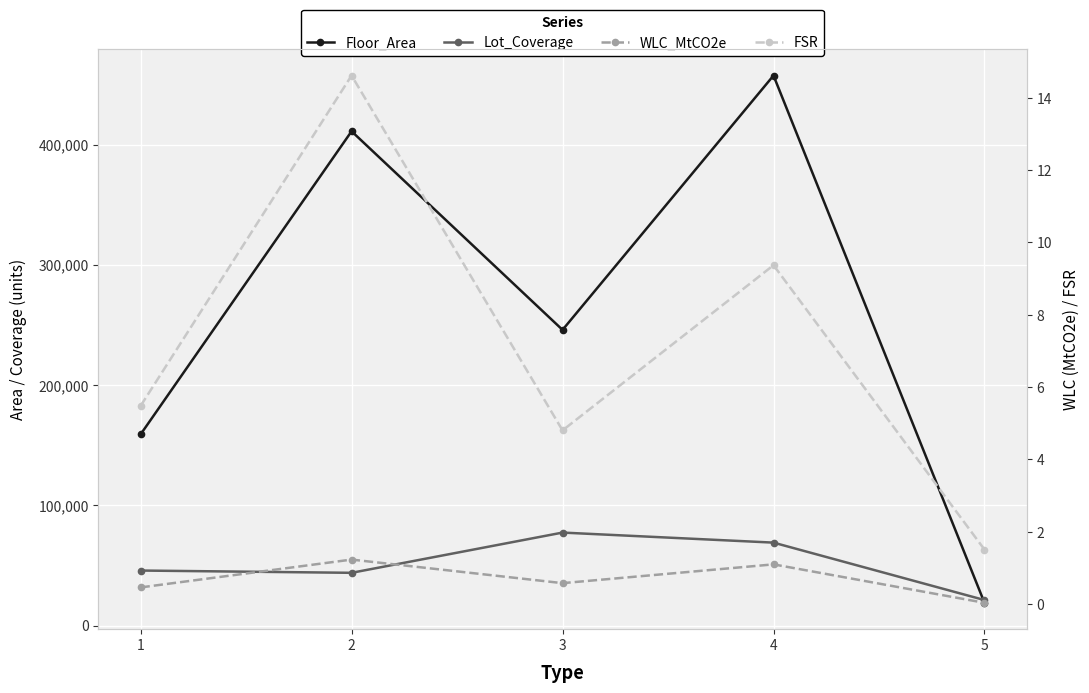

How many lines are shown in the chart?

4